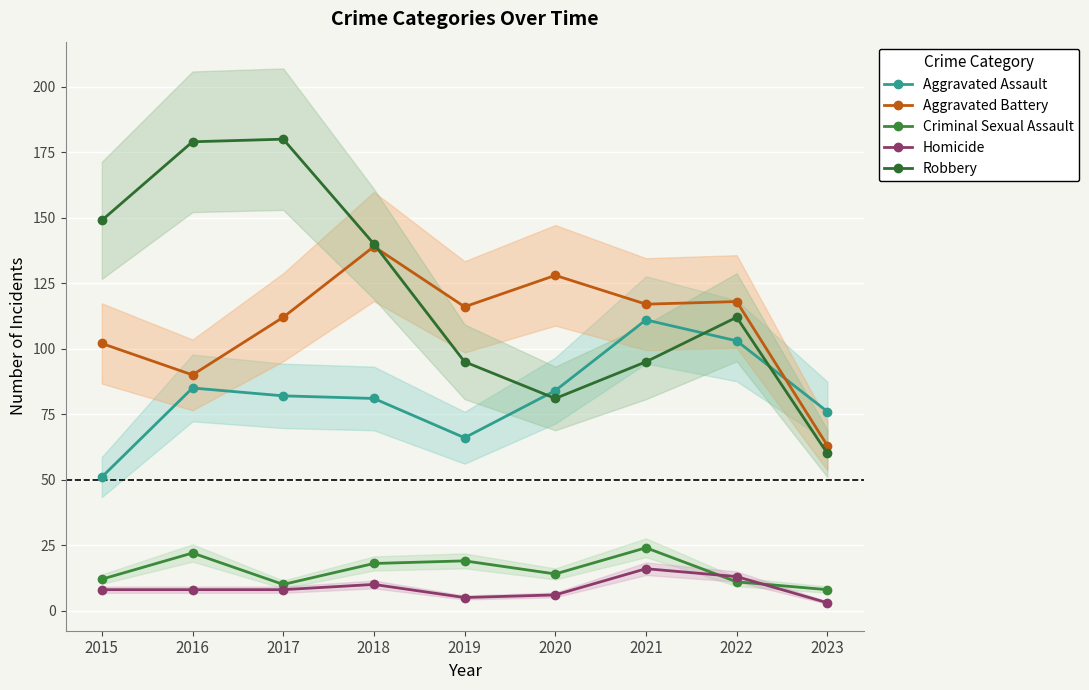

Where does the Robbery series first go above 112?

2015